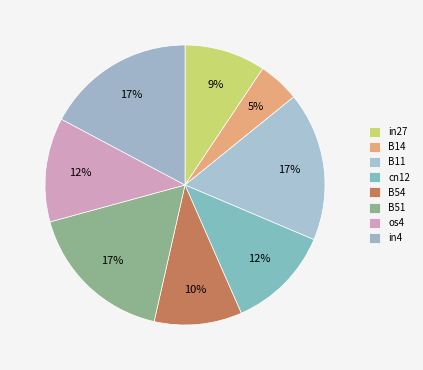

Count the number of slices in the pie.

8